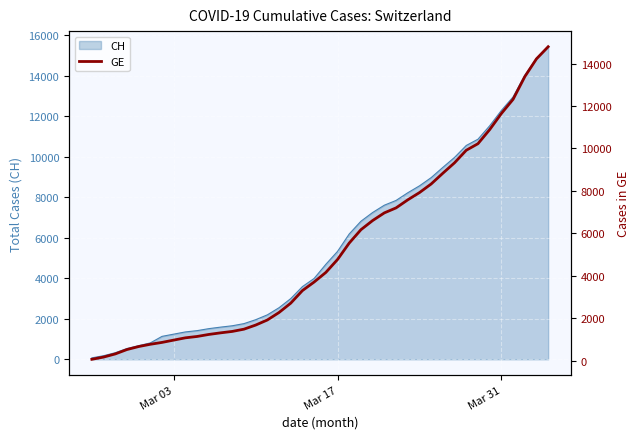

What position from the left is Mar 03?

8